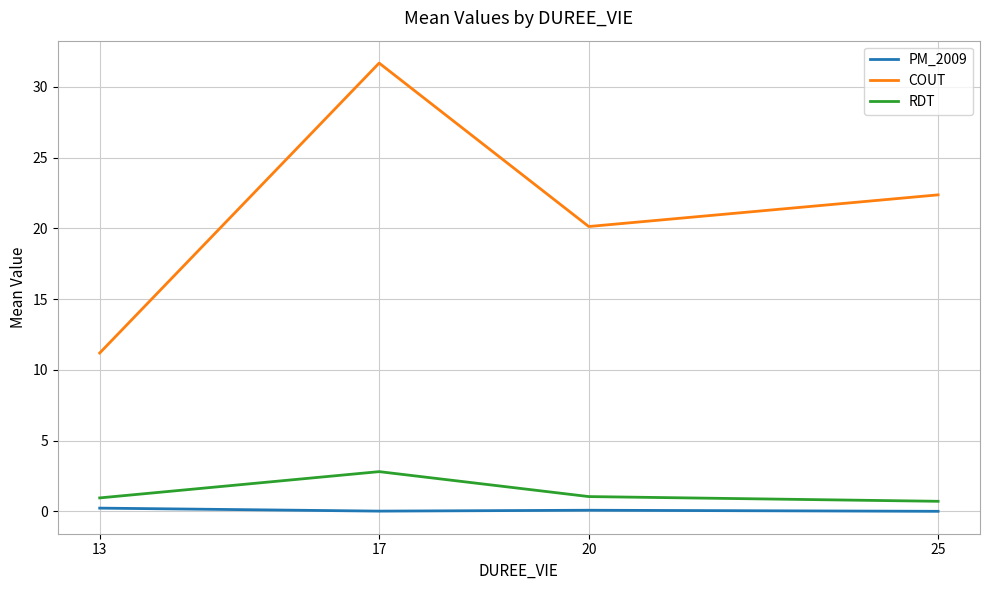

What is the difference between the maximum and minimum values in the COUT series?

20.5